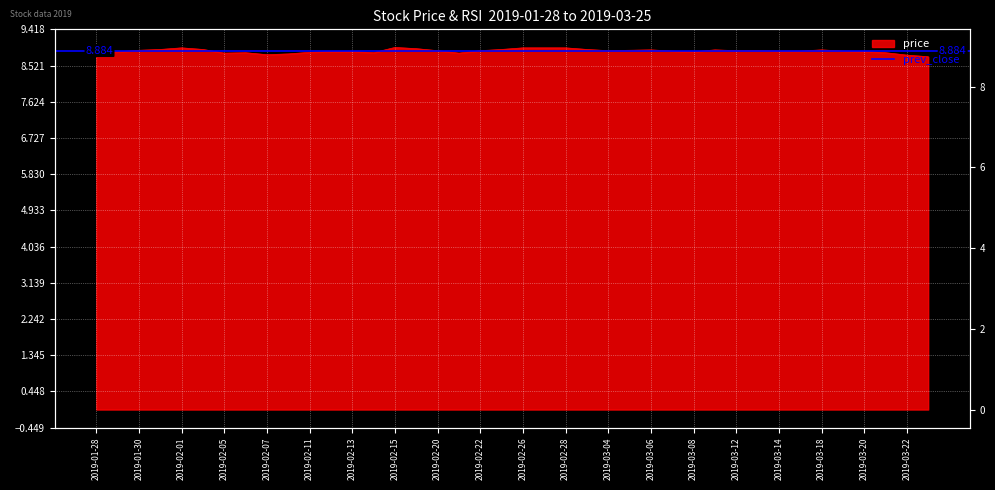

List the labels in order of value, largest first.

2019-02-15, 2019-02-01, 2019-02-26, 2019-02-27, 2019-02-28, 2019-02-19, 2019-01-31, 2019-02-04, 2019-02-25, 2019-03-01, 2019-03-06, 2019-03-11, 2019-03-18, 2019-01-30, 2019-03-05, 2019-02-20, 2019-02-22, 2019-03-04, 2019-03-12, 2019-03-13, 2019-03-07, 2019-03-14, 2019-03-15, 2019-03-19, 2019-02-12, 2019-02-13, 2019-03-20, 2019-01-29, 2019-03-08, 2019-02-11, 2019-01-28, 2019-02-06, 2019-02-14, 2019-03-21, 2019-02-05, 2019-02-21, 2019-02-08, 2019-02-07, 2019-03-22, 2019-03-25